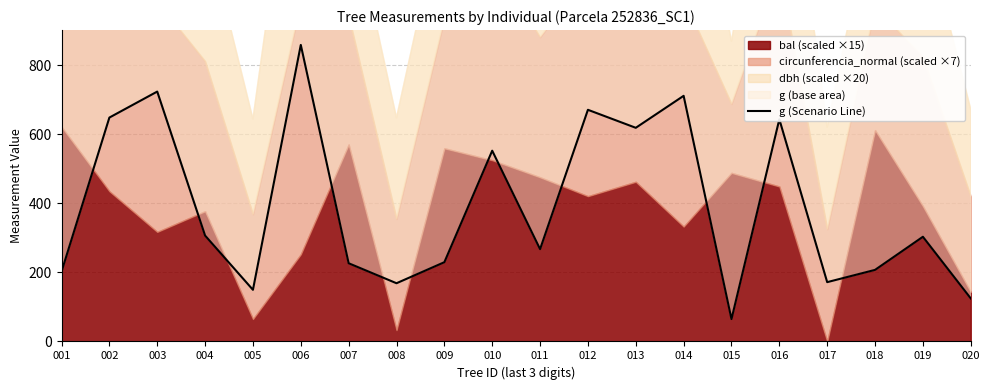

What is the ratio of the value at 020 to the value at 001?

0.6